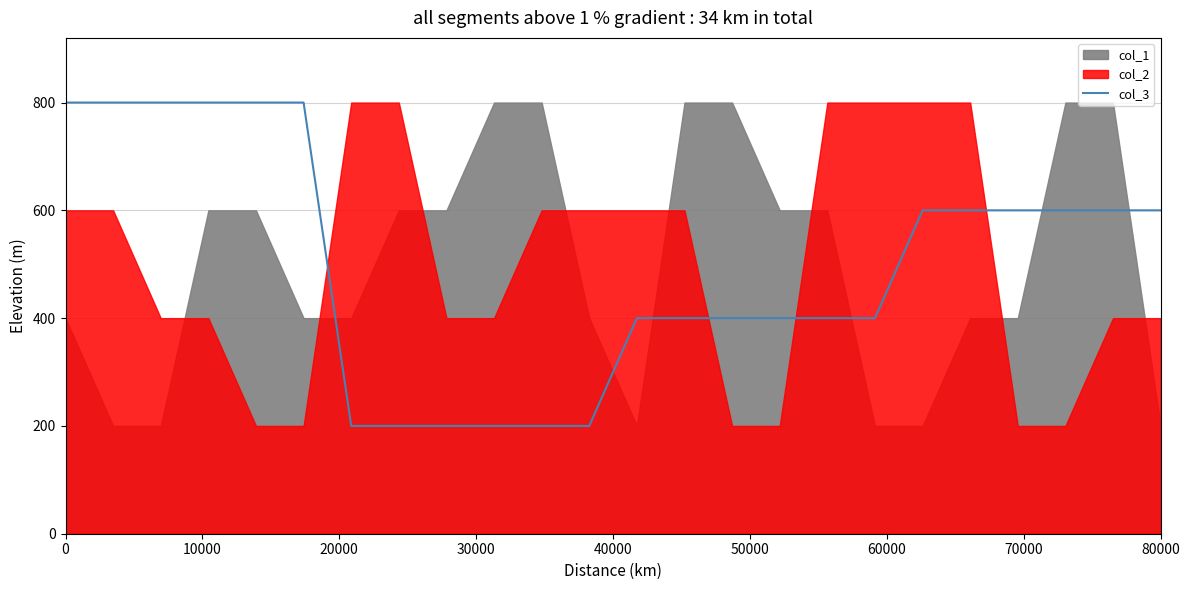

True or false: the data has more than 2 interior local peaks.

False